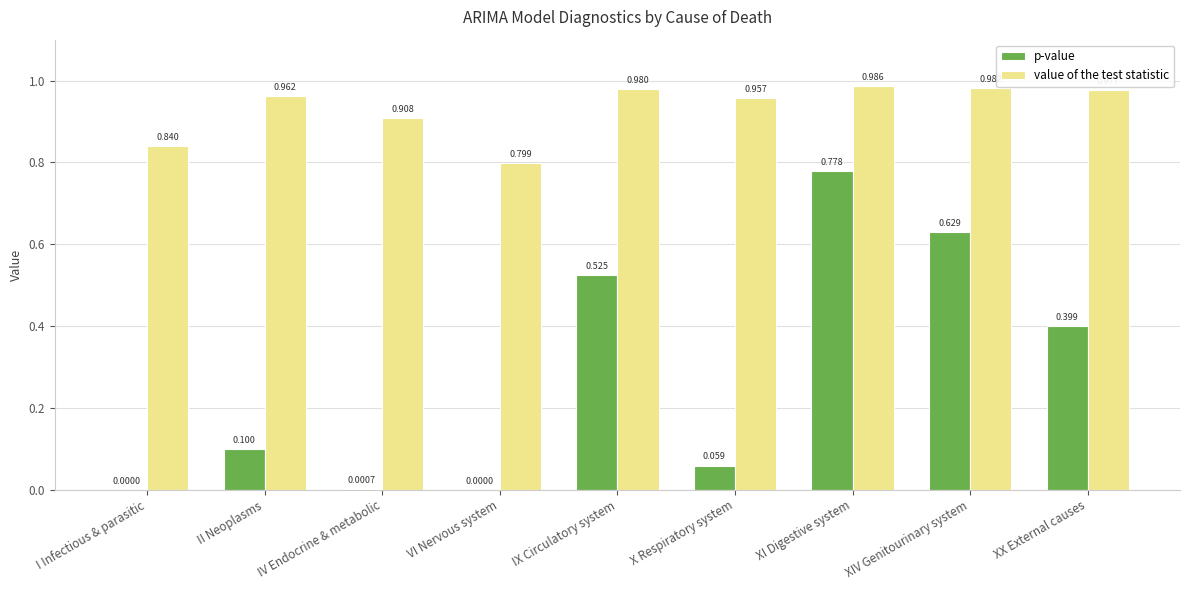

Are the bars horizontal?

No